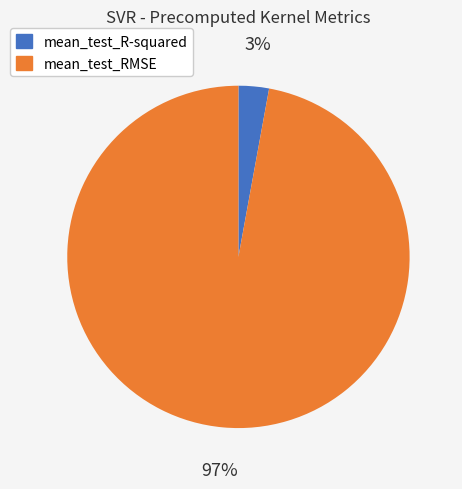

To the nearest percent, what percentage of the pie is mean_test_R-squared?

3%